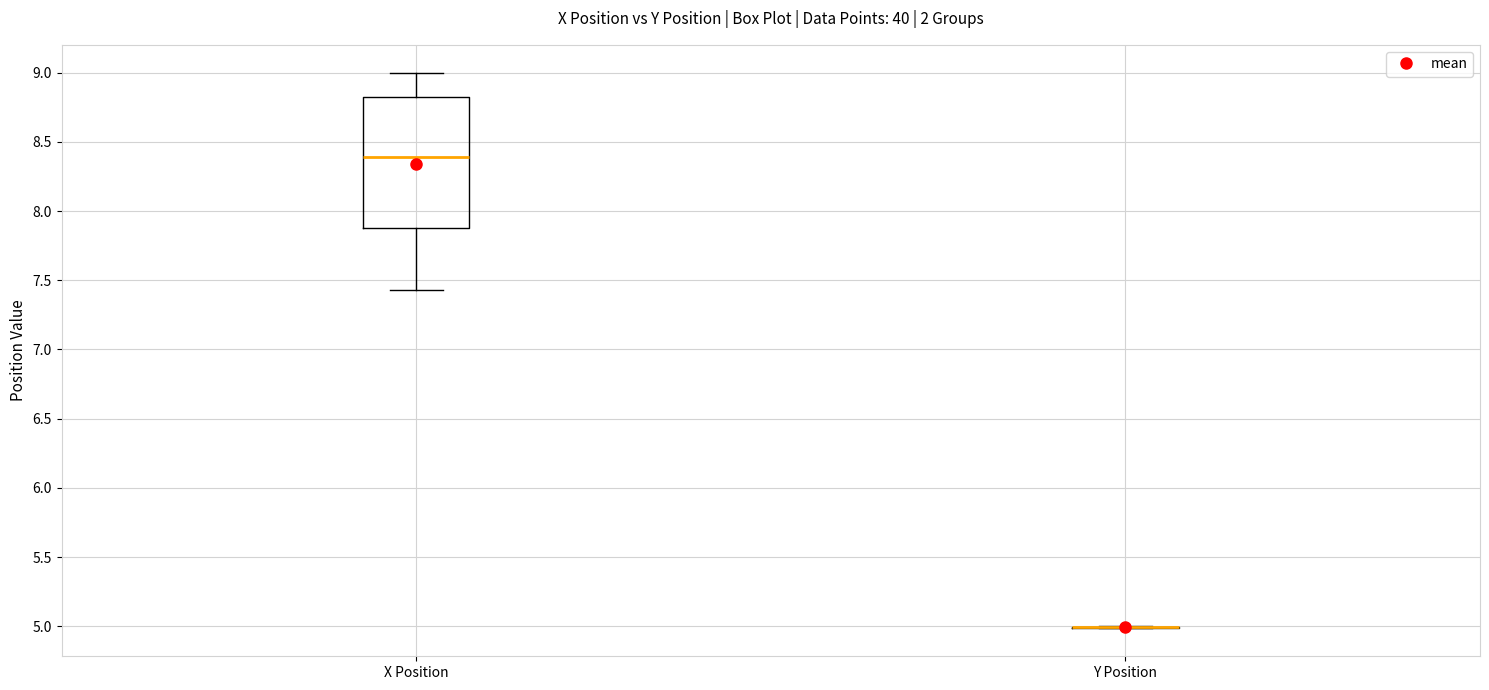

Comparing the boxes themselves (not the whiskers), which one is the tallest?

X Position